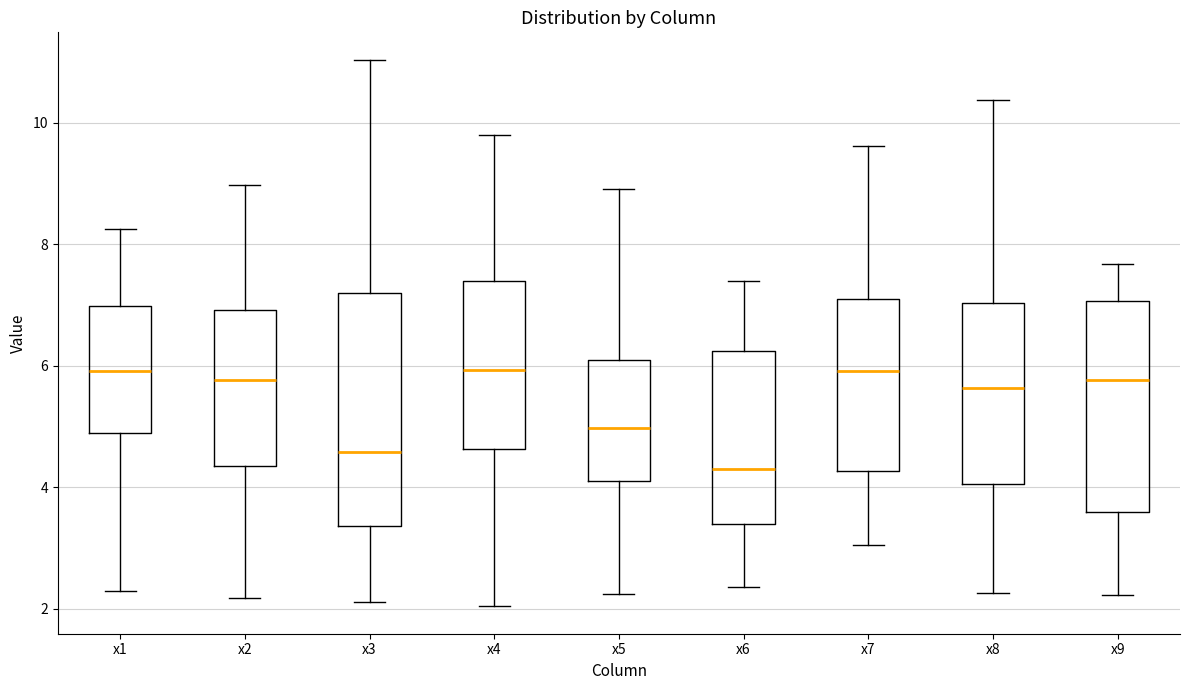

Where does the lower whisker of the box for x4 end on the y-axis? The values are not printed on the chart, so give them approximately, as read against the axis.

2.0